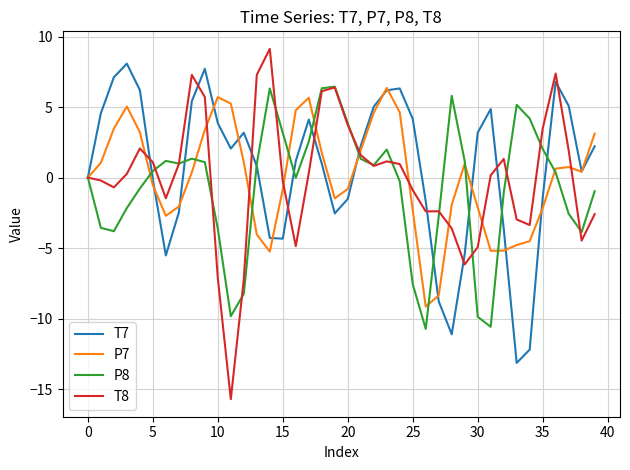

Which series has the widest spread of values?

T8